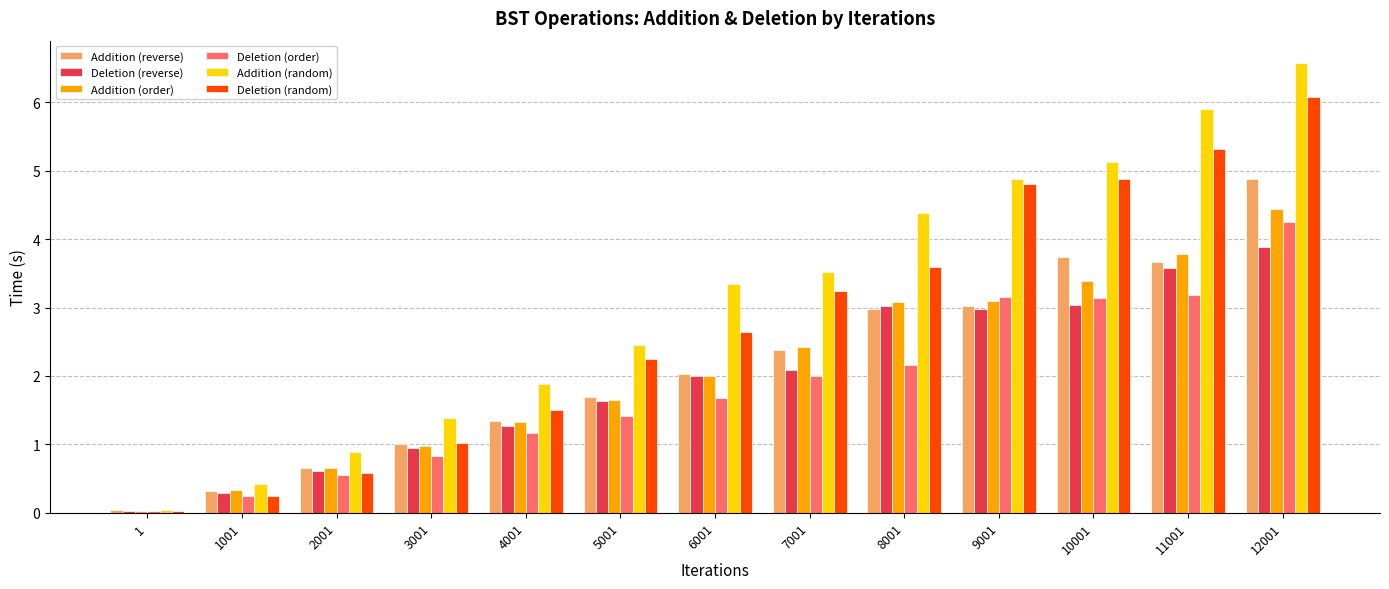

What is the sum of all Deletion (reverse) values?

25.4